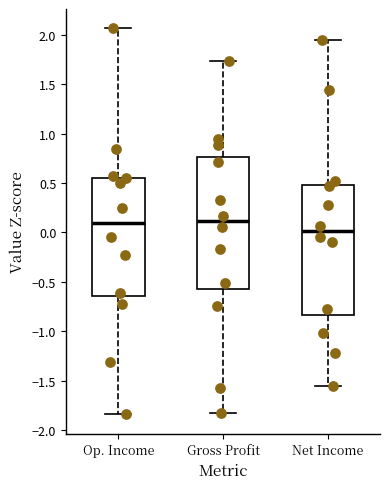

Reading left to right, read every box against the y-axis: the position of its median line, the range the box covers, and the ends of its whiskers. The values are not printed on the chart, so give them approximately, as read against the axis.

Op. Income: median 0.10, box -0.65 to 0.55, whiskers -1.85 to 2.05
Gross Profit: median 0.10, box -0.55 to 0.75, whiskers -1.85 to 1.75
Net Income: median 0.00, box -0.85 to 0.50, whiskers -1.55 to 1.95